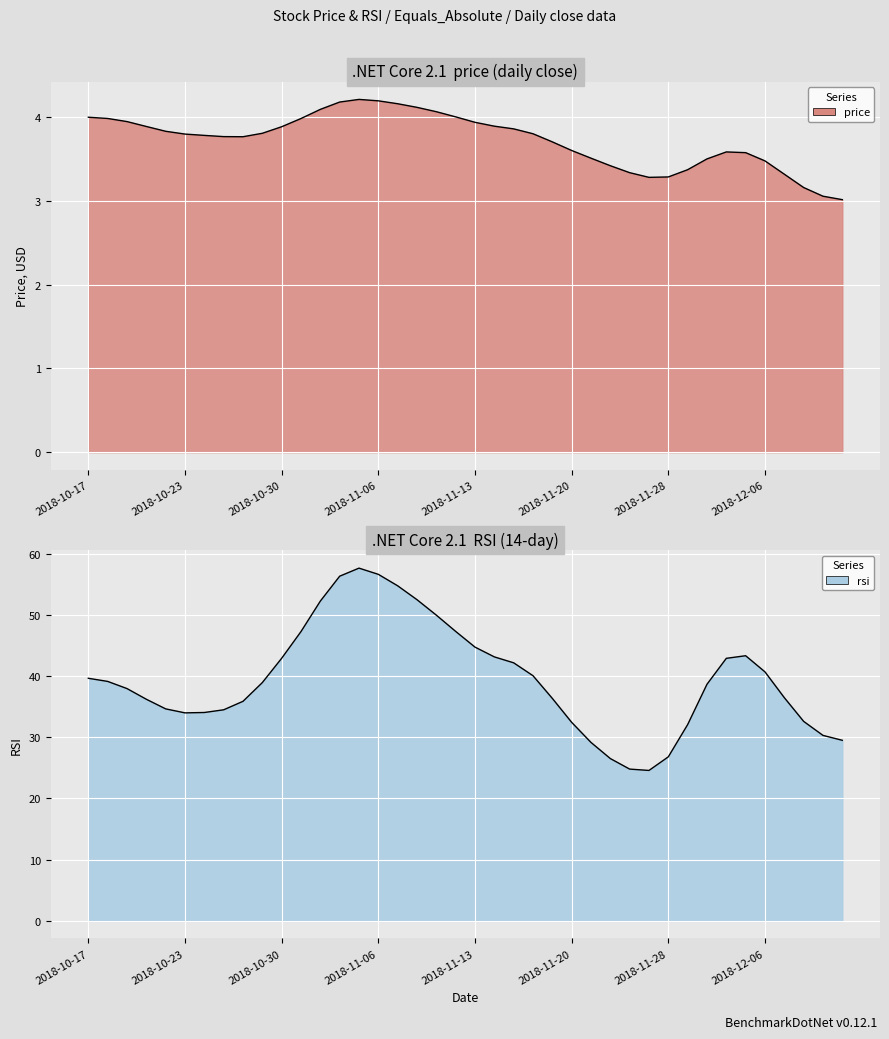

List the labels in order of value, smallest first.

2018-12-12, 2018-12-11, 2018-12-10, 2018-11-27, 2018-11-28, 2018-12-07, 2018-11-26, 2018-11-29, 2018-11-23, 2018-12-06, 2018-11-30, 2018-11-21, 2018-12-04, 2018-12-03, 2018-11-20, 2018-11-19, 2018-10-26, 2018-10-25, 2018-10-24, 2018-10-23, 2018-11-16, 2018-10-29, 2018-10-22, 2018-11-15, 2018-10-30, 2018-10-19, 2018-11-14, 2018-11-13, 2018-10-18, 2018-10-31, 2018-10-17, 2018-10-17, 2018-11-12, 2018-11-09, 2018-11-01, 2018-11-08, 2018-11-07, 2018-11-03, 2018-11-06, 2018-11-05